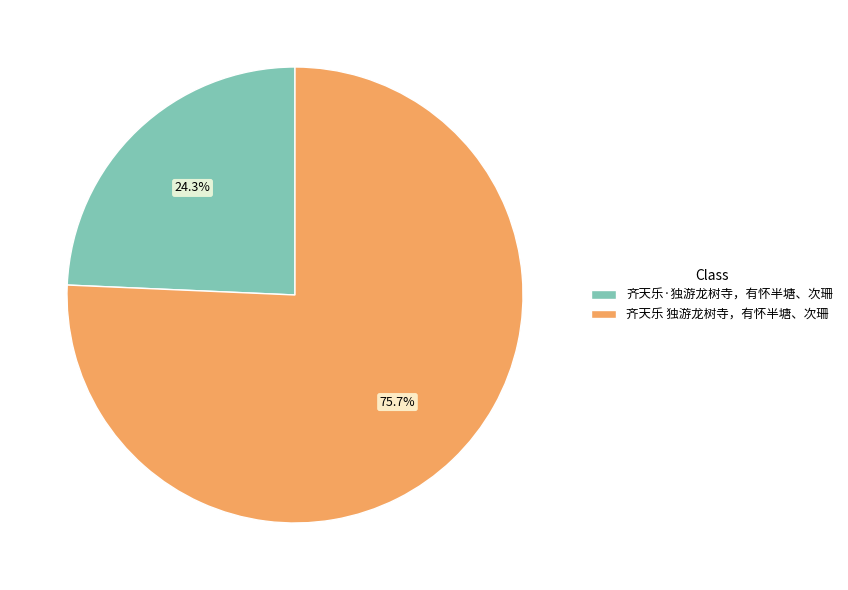

Which slice is the largest?

齐天乐 独游龙树寺，有怀半塘、次珊